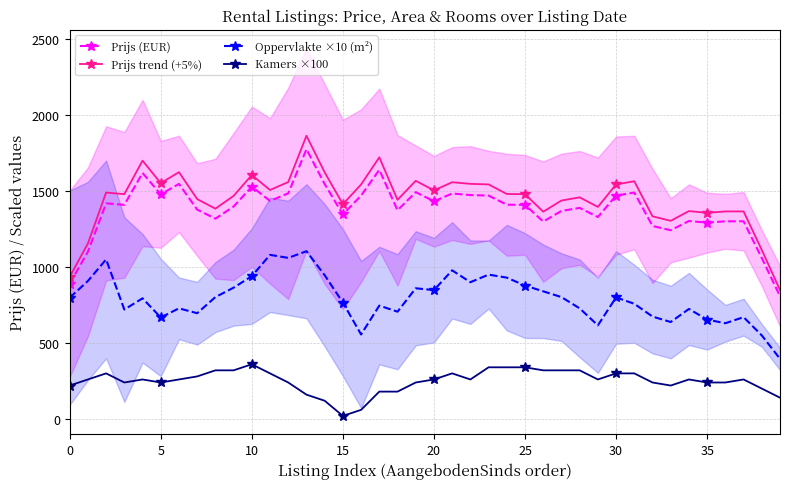

What value does the Oppervlakte ×10 (m²) series have at 38?

550.0